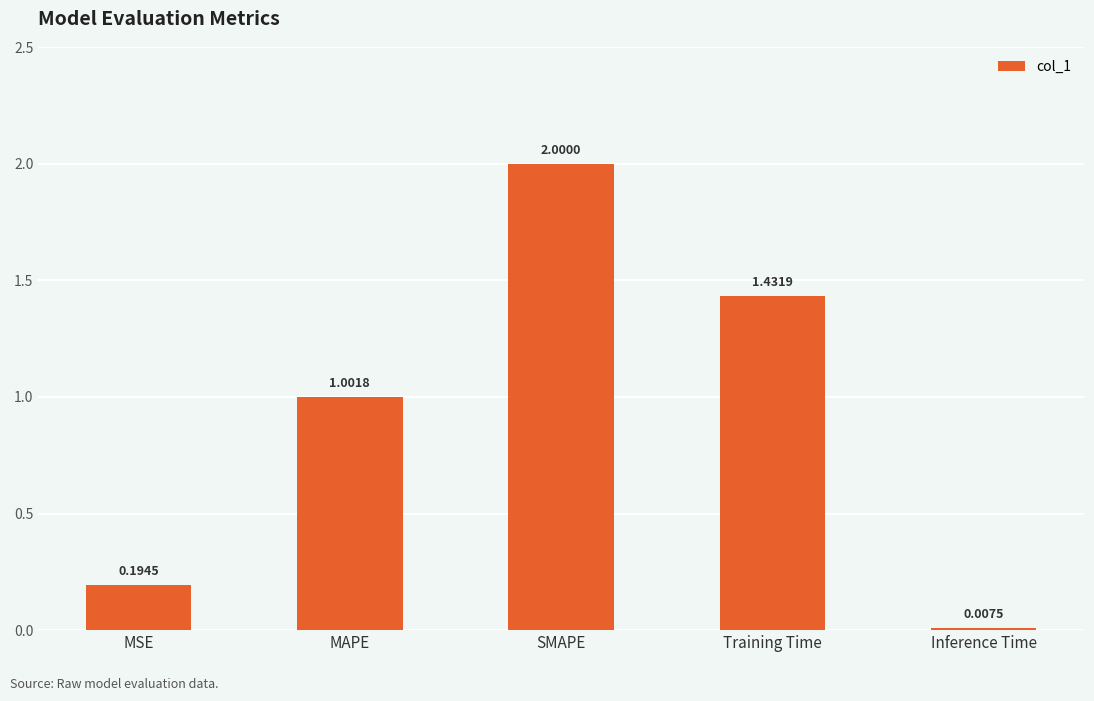

Between MSE and Training Time, which is larger?

Training Time